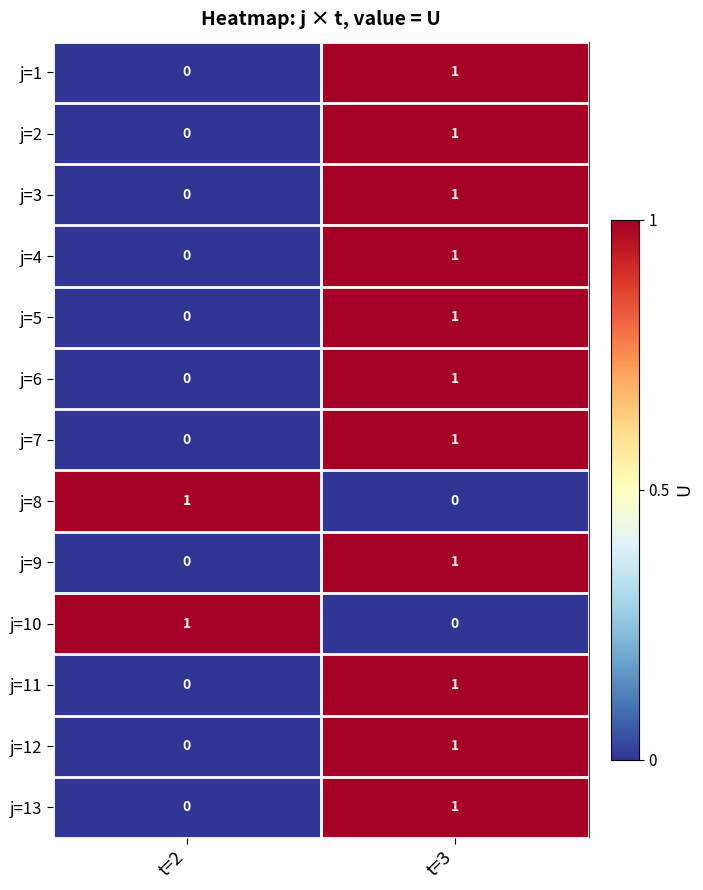

At which label does j=9 reach its minimum?

t=2